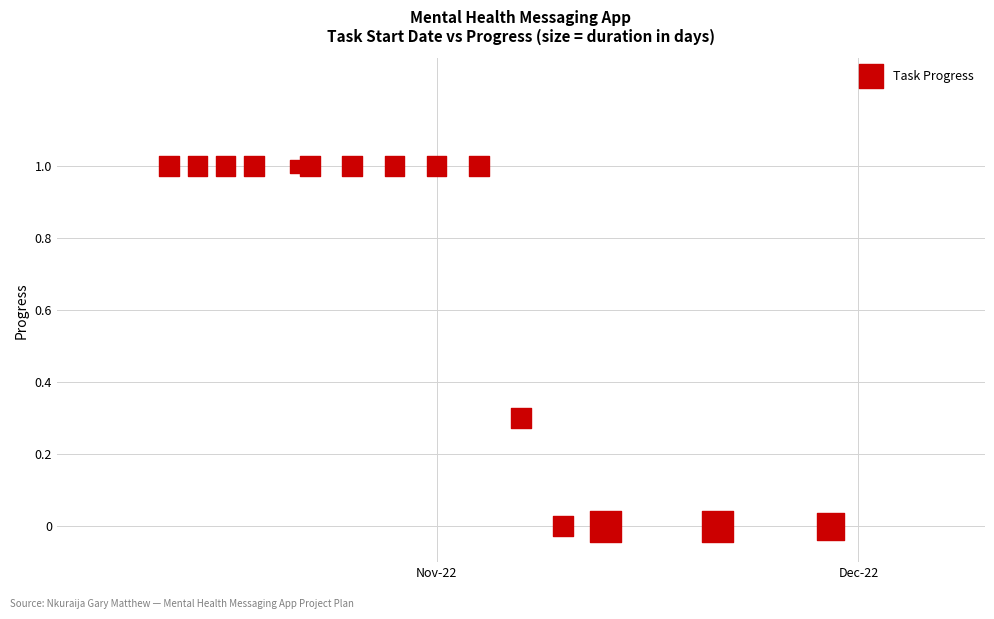

What is the range of X values (max minus min)?

47.0